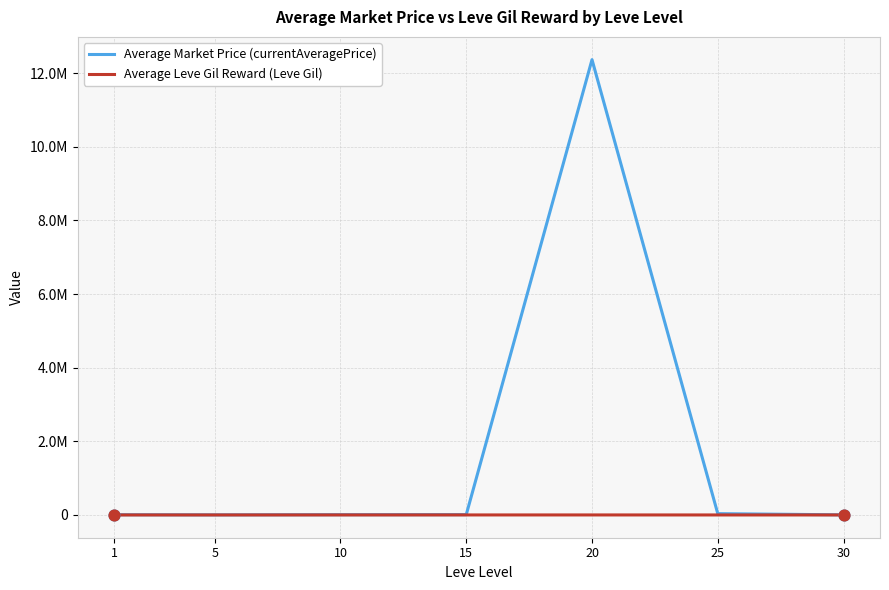

Does the chart have visible grid lines?

Yes